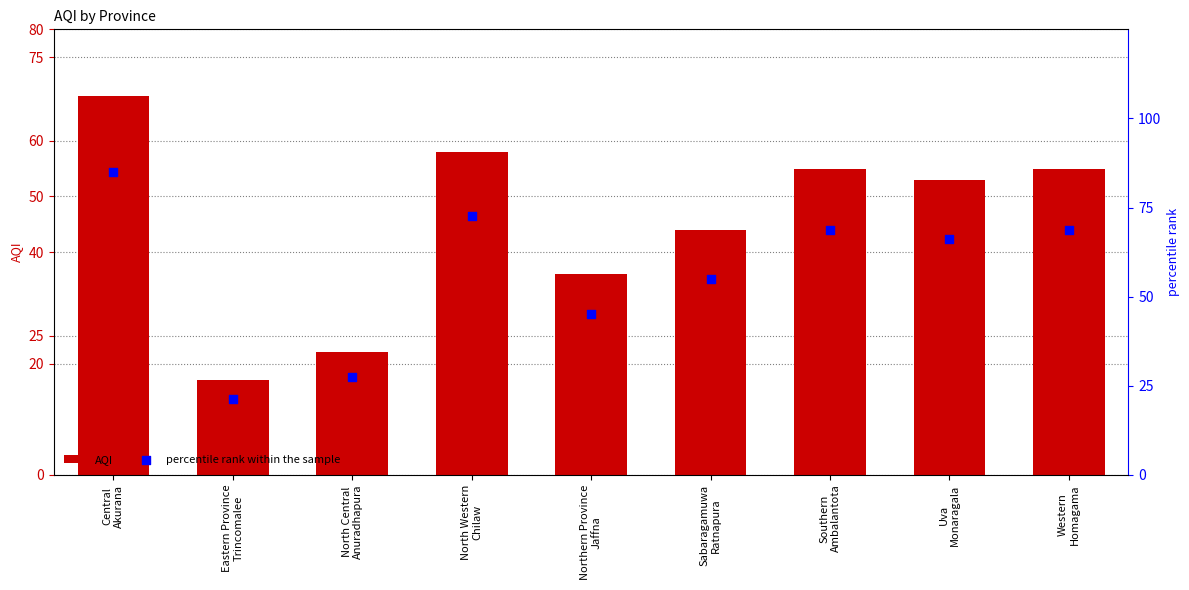

Which series has the largest total across all categories?

percentile rank within the sample